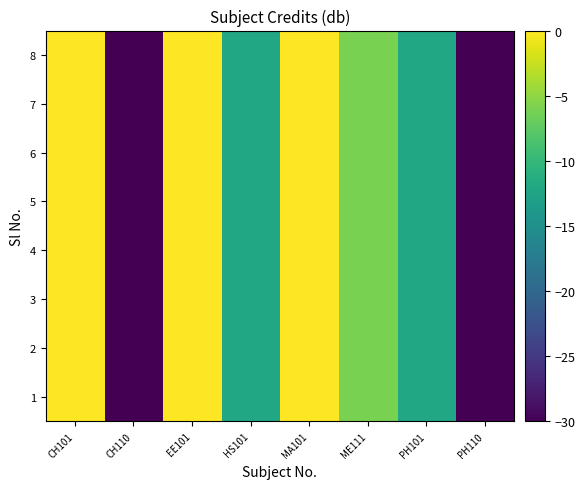

Which series has the largest range (max minus min)?

1